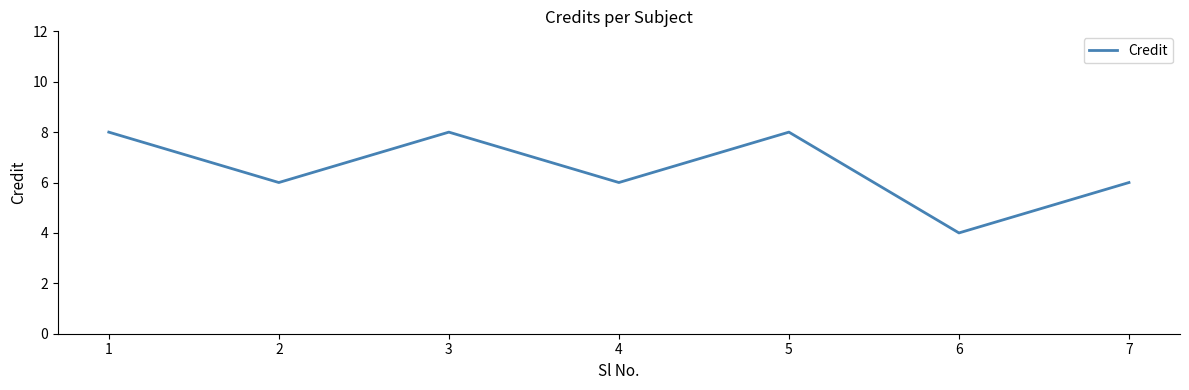

Does the chart display data point markers on the line(s)?

No